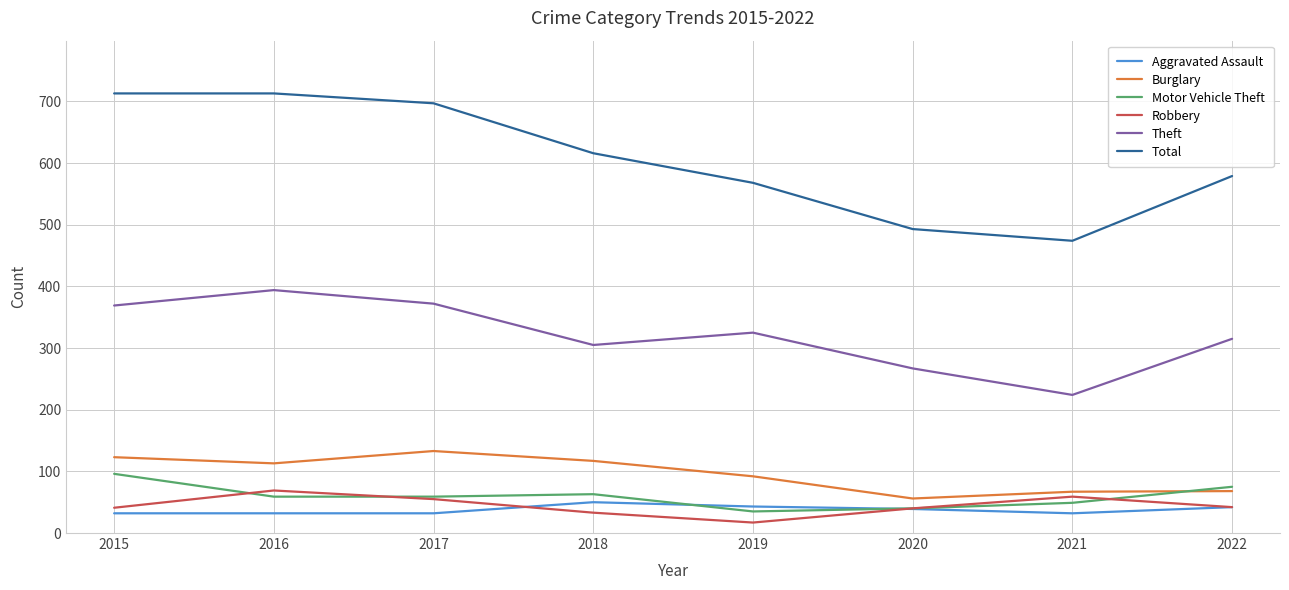

Which series has the widest spread of values?

Total